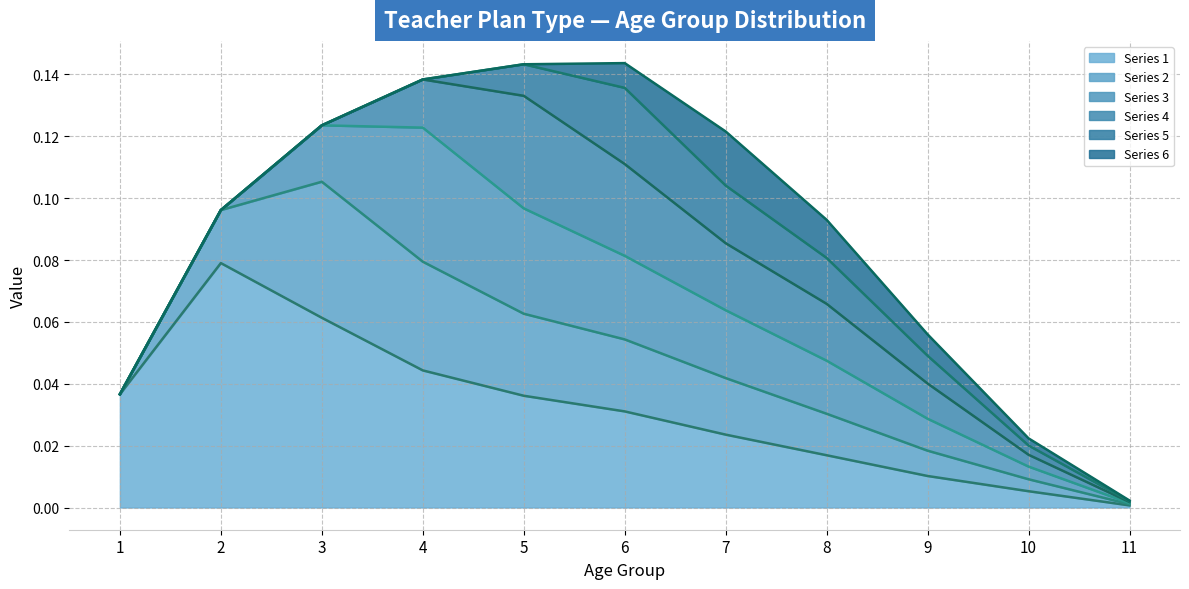

What position from the left is 1.0?

1